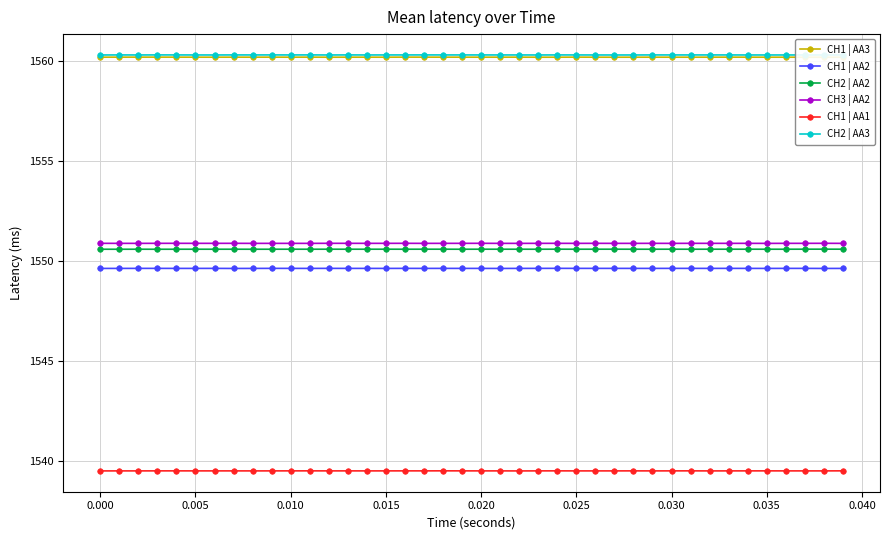

Reading left to right, list all the values displayed in this chart.

CH1 | AA3: 1560.2	1560.2	1560.2	1560.2	1560.2	1560.2	1560.2	1560.2	1560.2	1560.2	1560.2	1560.2	1560.2	1560.2	1560.2	1560.2	1560.2	1560.2	1560.2	1560.2	1560.2	1560.2	1560.2	1560.2	1560.2	1560.2	1560.2	1560.2	1560.2	1560.2	1560.2	1560.2	1560.2	1560.2	1560.2	1560.2	1560.2	1560.2	1560.2	1560.2
CH1 | AA2: 1549.6	1549.6	1549.6	1549.6	1549.6	1549.6	1549.6	1549.6	1549.6	1549.6	1549.6	1549.6	1549.6	1549.6	1549.6	1549.6	1549.6	1549.6	1549.6	1549.6	1549.6	1549.6	1549.6	1549.6	1549.6	1549.6	1549.6	1549.6	1549.6	1549.6	1549.6	1549.6	1549.6	1549.6	1549.6	1549.6	1549.6	1549.6	1549.6	1549.6
CH2 | AA2: 1550.6	1550.6	1550.6	1550.6	1550.6	1550.6	1550.6	1550.6	1550.6	1550.6	1550.6	1550.6	1550.6	1550.6	1550.6	1550.6	1550.6	1550.6	1550.6	1550.6	1550.6	1550.6	1550.6	1550.6	1550.6	1550.6	1550.6	1550.6	1550.6	1550.6	1550.6	1550.6	1550.6	1550.6	1550.6	1550.6	1550.6	1550.6	1550.6	1550.6
CH3 | AA2: 1550.9	1550.9	1550.9	1550.9	1550.9	1550.9	1550.9	1550.9	1550.9	1550.9	1550.9	1550.9	1550.9	1550.9	1550.9	1550.9	1550.9	1550.9	1550.9	1550.9	1550.9	1550.9	1550.9	1550.9	1550.9	1550.9	1550.9	1550.9	1550.9	1550.9	1550.9	1550.9	1550.9	1550.9	1550.9	1550.9	1550.9	1550.9	1550.9	1550.9
CH1 | AA1: 1539.5	1539.5	1539.5	1539.5	1539.5	1539.5	1539.5	1539.5	1539.5	1539.5	1539.5	1539.5	1539.5	1539.5	1539.5	1539.5	1539.5	1539.5	1539.5	1539.5	1539.5	1539.5	1539.5	1539.5	1539.5	1539.5	1539.5	1539.5	1539.5	1539.5	1539.5	1539.5	1539.5	1539.5	1539.5	1539.5	1539.5	1539.5	1539.5	1539.5
CH2 | AA3: 1560.3	1560.3	1560.3	1560.3	1560.3	1560.3	1560.3	1560.3	1560.3	1560.3	1560.3	1560.3	1560.3	1560.3	1560.3	1560.3	1560.3	1560.3	1560.3	1560.3	1560.3	1560.3	1560.3	1560.3	1560.3	1560.3	1560.3	1560.3	1560.3	1560.3	1560.3	1560.3	1560.3	1560.3	1560.3	1560.3	1560.3	1560.3	1560.3	1560.3